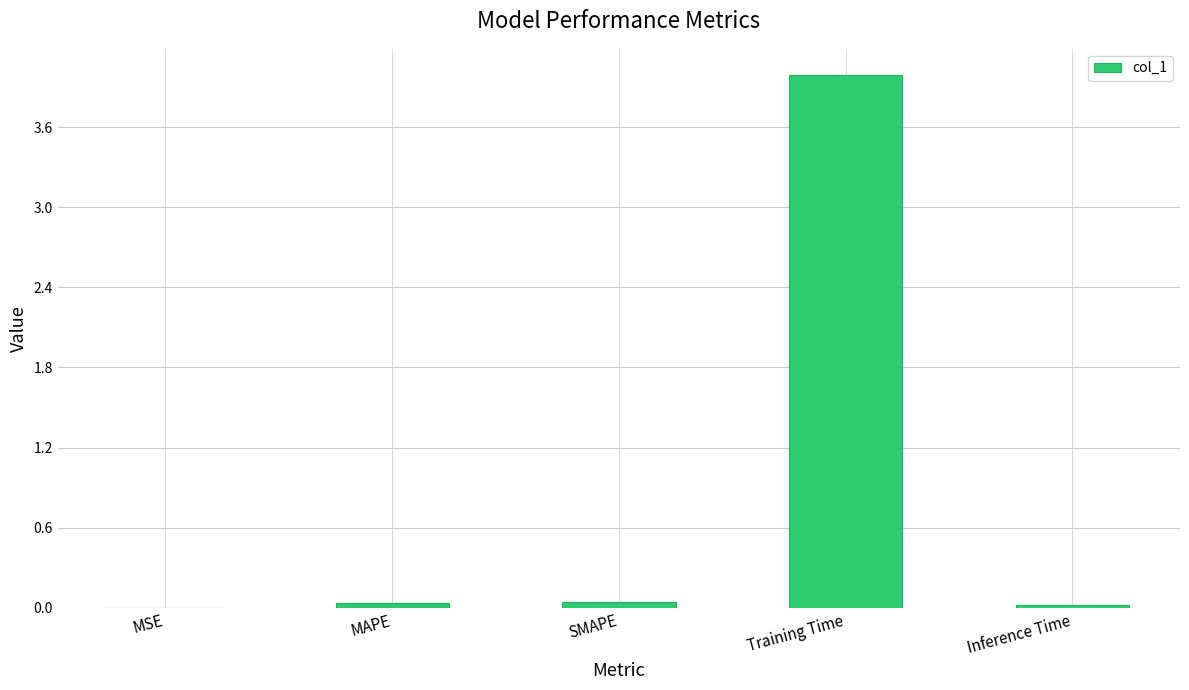

The chart shows a value of 0.0 at MSE. True or false?

True